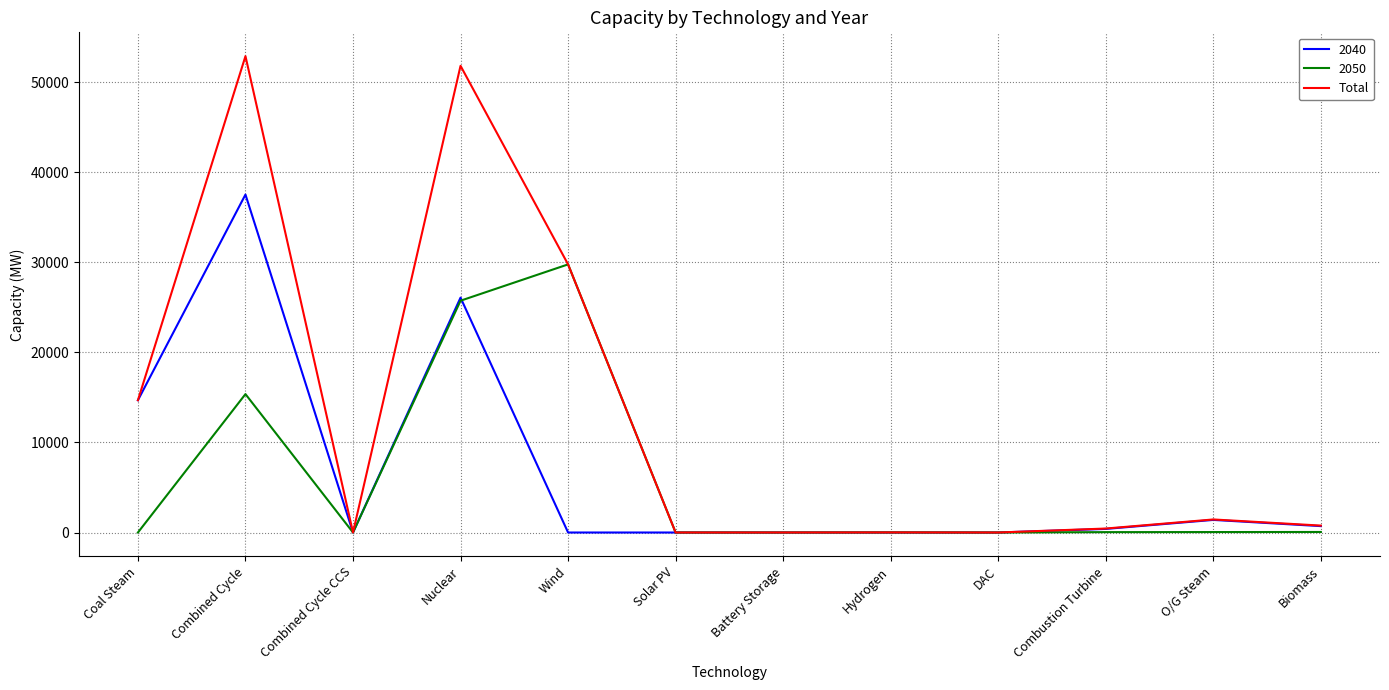

What is the total value across all series at Coal Steam?

29370.1